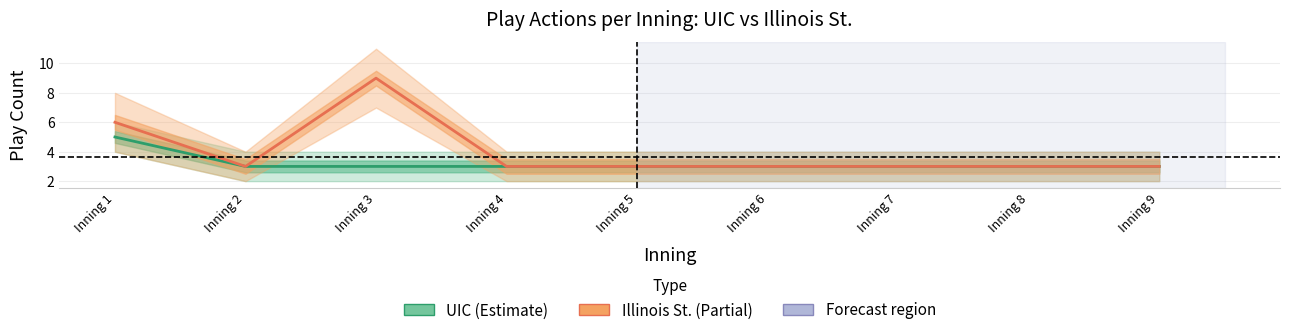

Rank the series by their maximum value, from highest to lowest.

Illinois St. (bot innings), UIC (top innings)